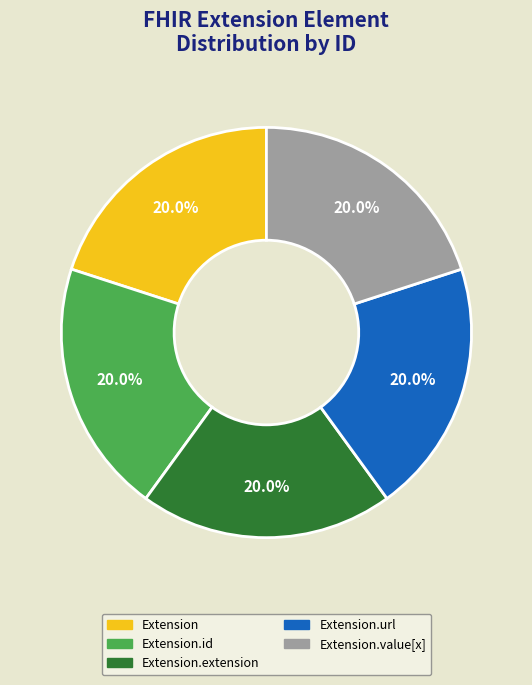

Approximately how many times larger is the value at Extension.url compared to Extension.extension?

1.0